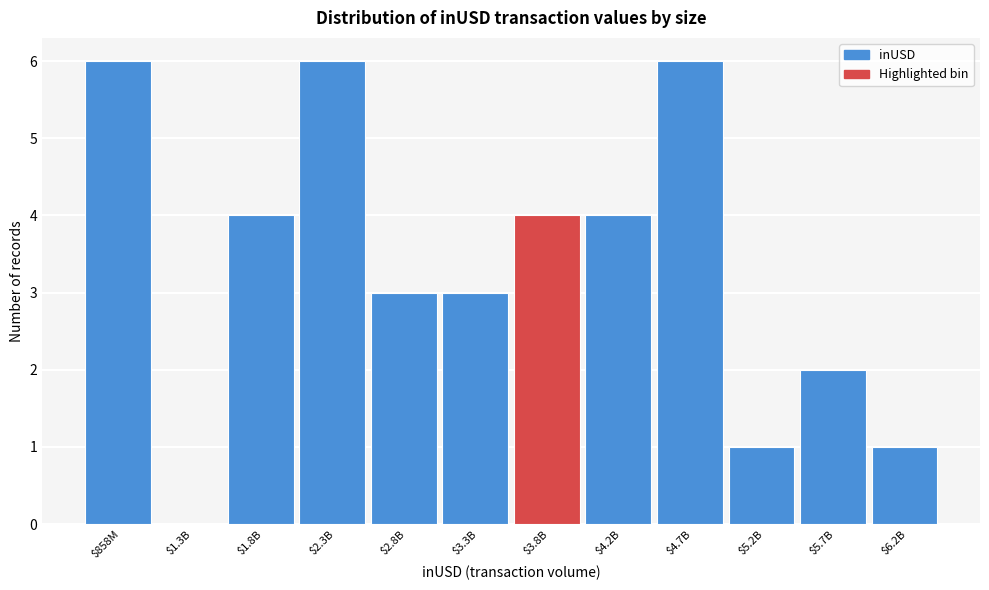

The chart shows a value of 4 at $3.3B. True or false?

False